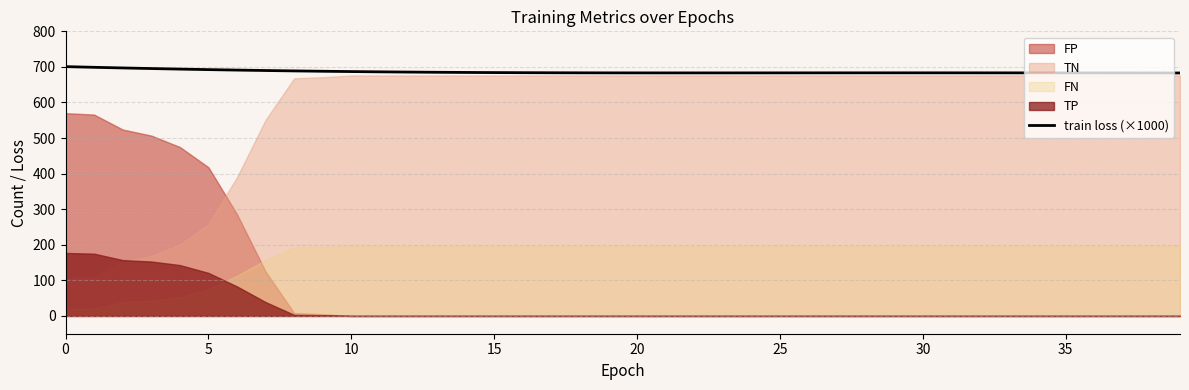

What is the label of the 40th point from the left?

39